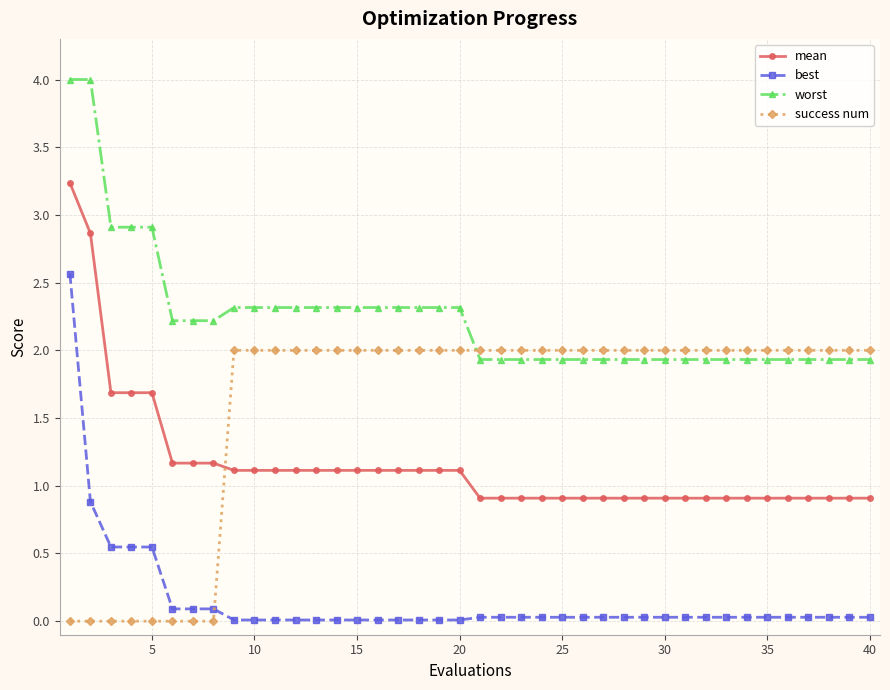

True or false: worst and best cross at least once.

False